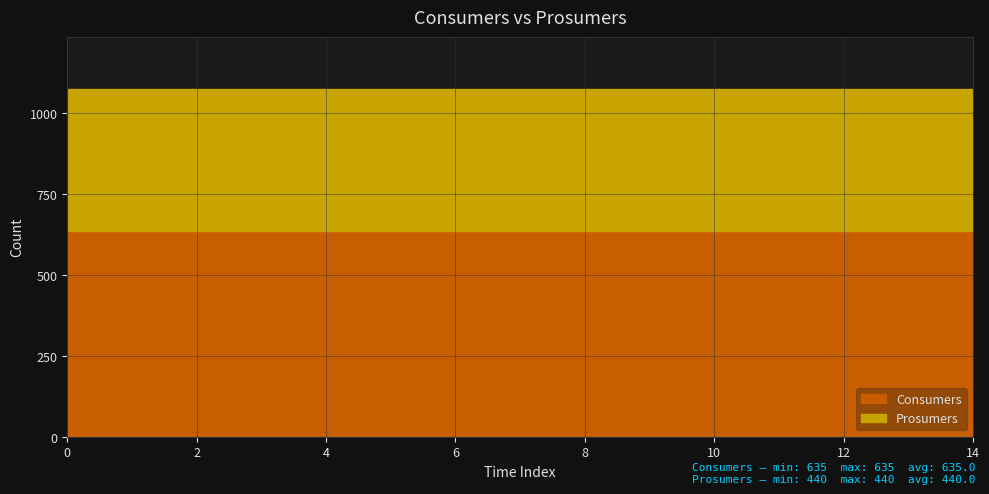

Rank the series by their maximum value, from lowest to highest.

Prosumers, Consumers